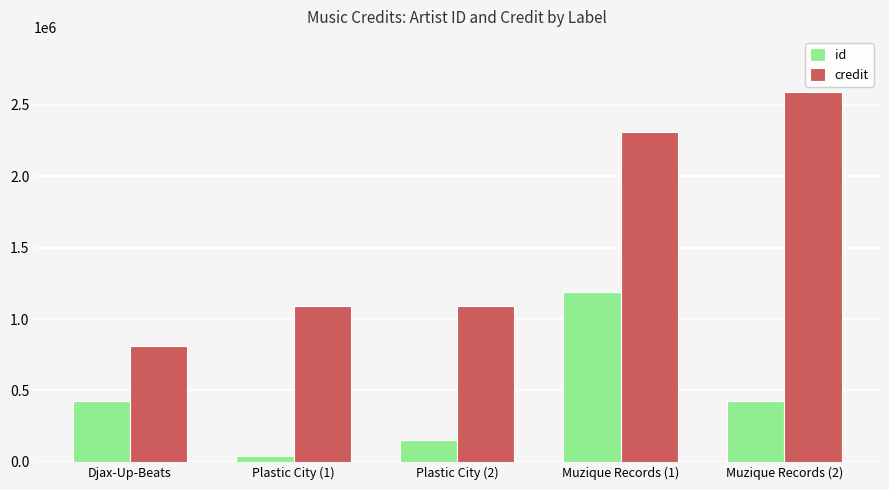

What is the label of the 3rd bar from the left?

Plastic City (2)